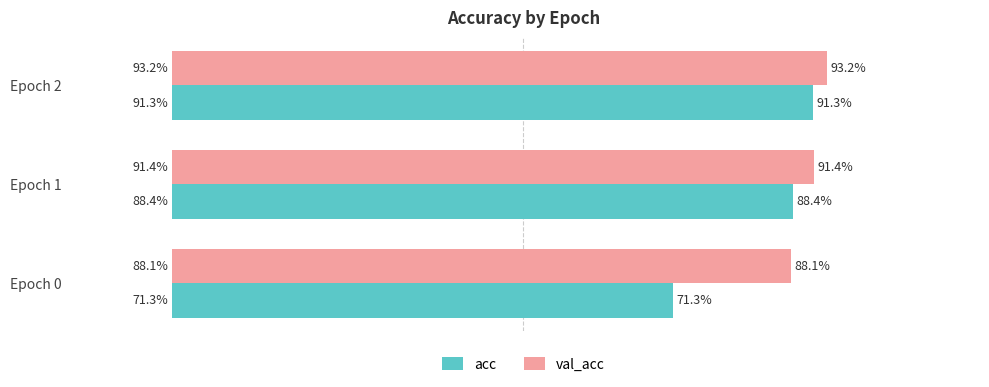

Count the val_acc values in the range 0 to 1.

3